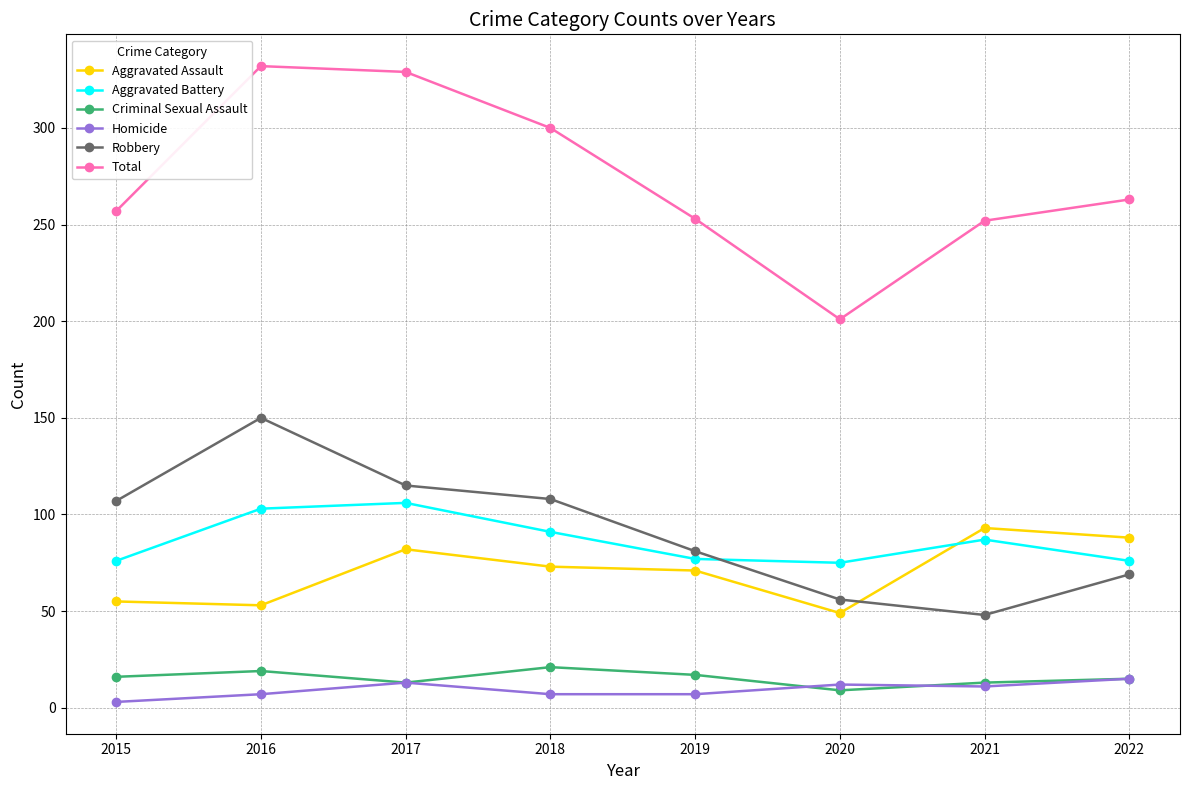

True or false: Total has more than 1 interior local peaks.

False